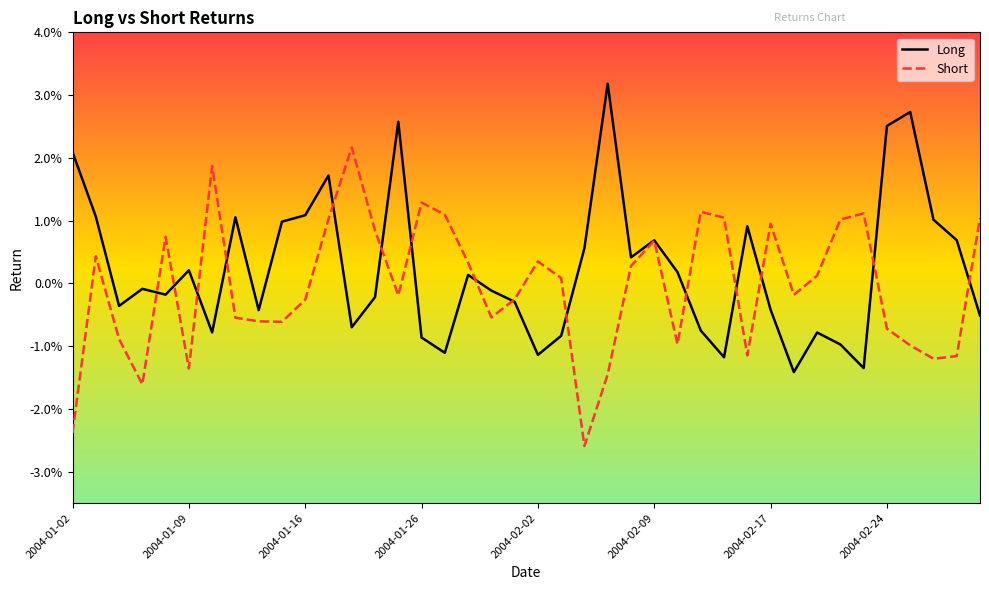

Does the chart display data point markers on the line(s)?

No